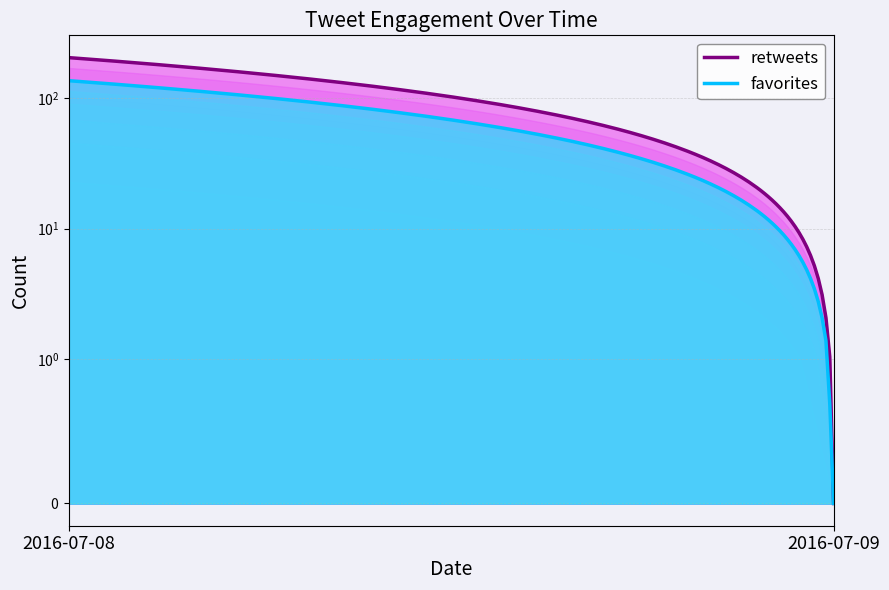

List the series in order of their overall mean, lowest first.

favorites, retweets